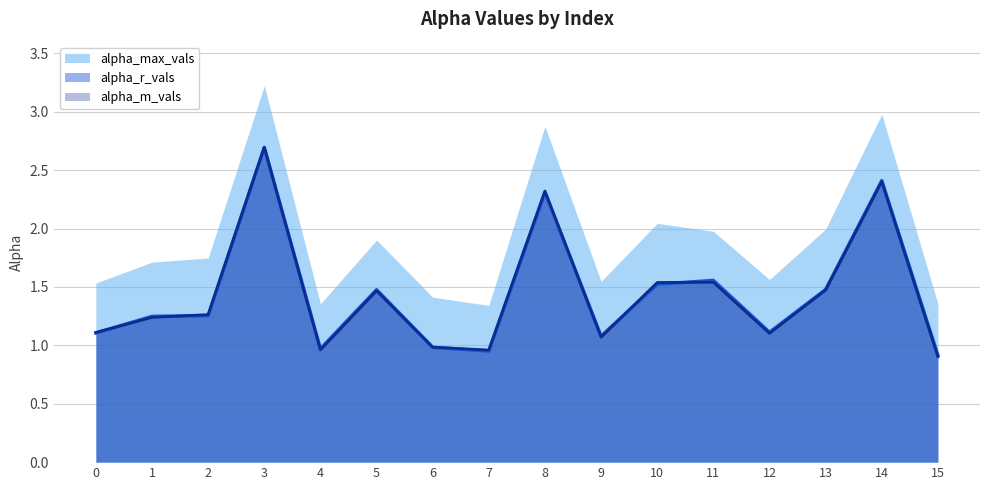

What is the highest value of the alpha_r_vals series?

2.7